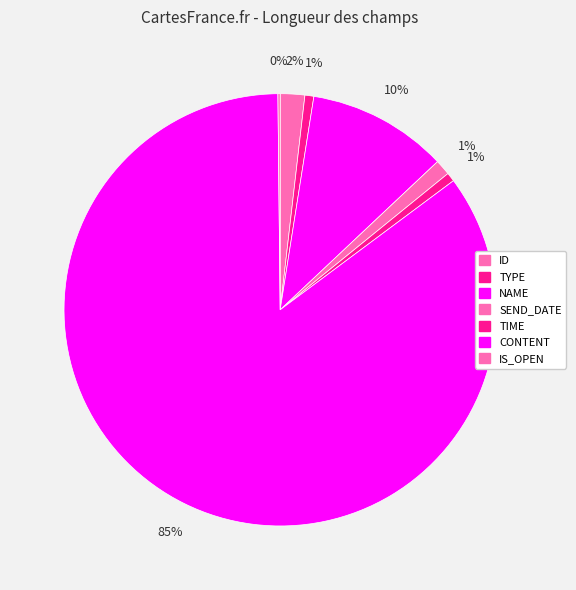

How much of the chart is everything except ID?

98.2%